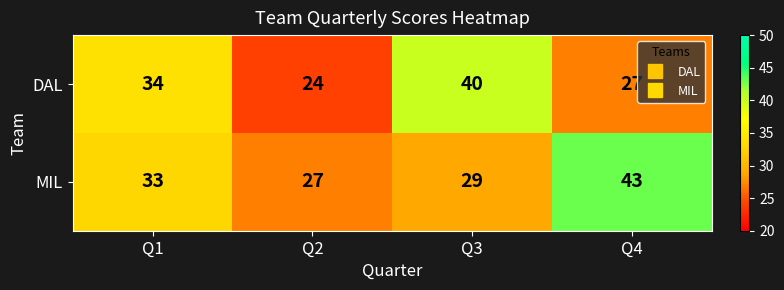

At which category does the chart reach its peak across all series?

Q4